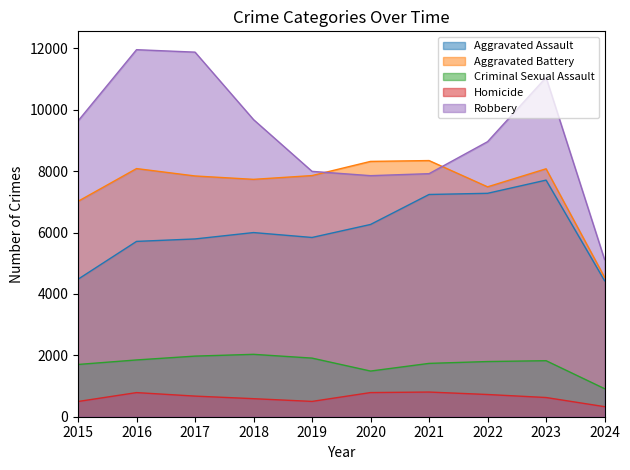

Reading left to right, transcribe all the data shown in this chart.

Aggravated Assault: 4480	5713	5793	6001	5841	6265	7242	7280	7710	4431
Aggravated Battery: 7019	8086	7845	7735	7858	8320	8347	7491	8079	4543
Criminal Sexual Assault: 1703	1850	1975	2033	1910	1488	1738	1798	1826	914
Homicide: 496	786	672	588	499	787	804	724	626	328
Robbery: 9638	11960	11880	9681	7995	7855	7920	8962	11055	5121